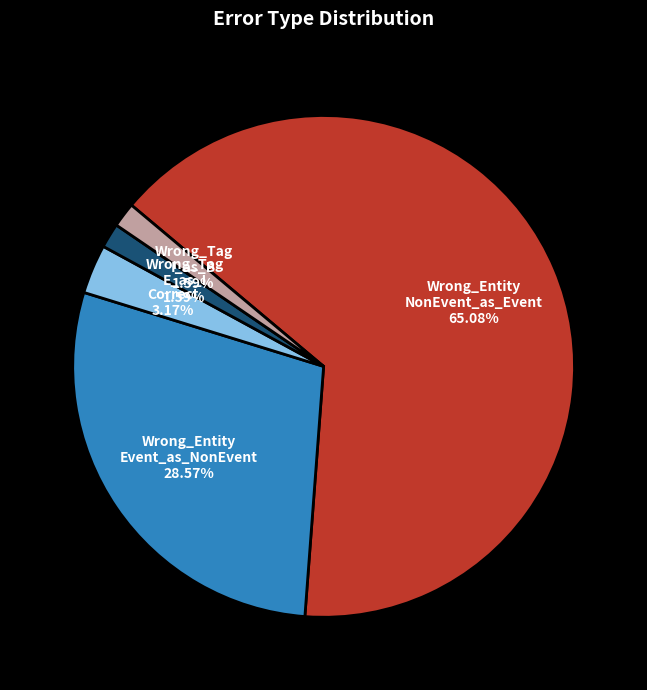

Does any single category account for the majority?

Yes